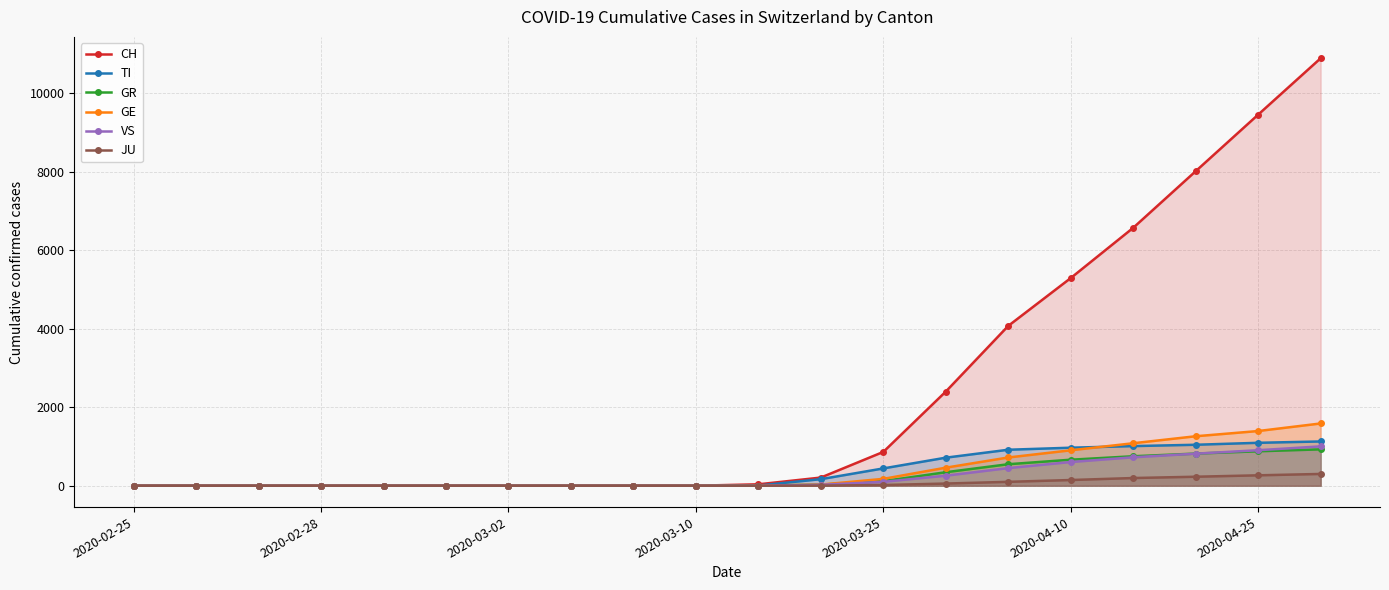

The value of GR at 2020-03-10 is 581. True or false?

False